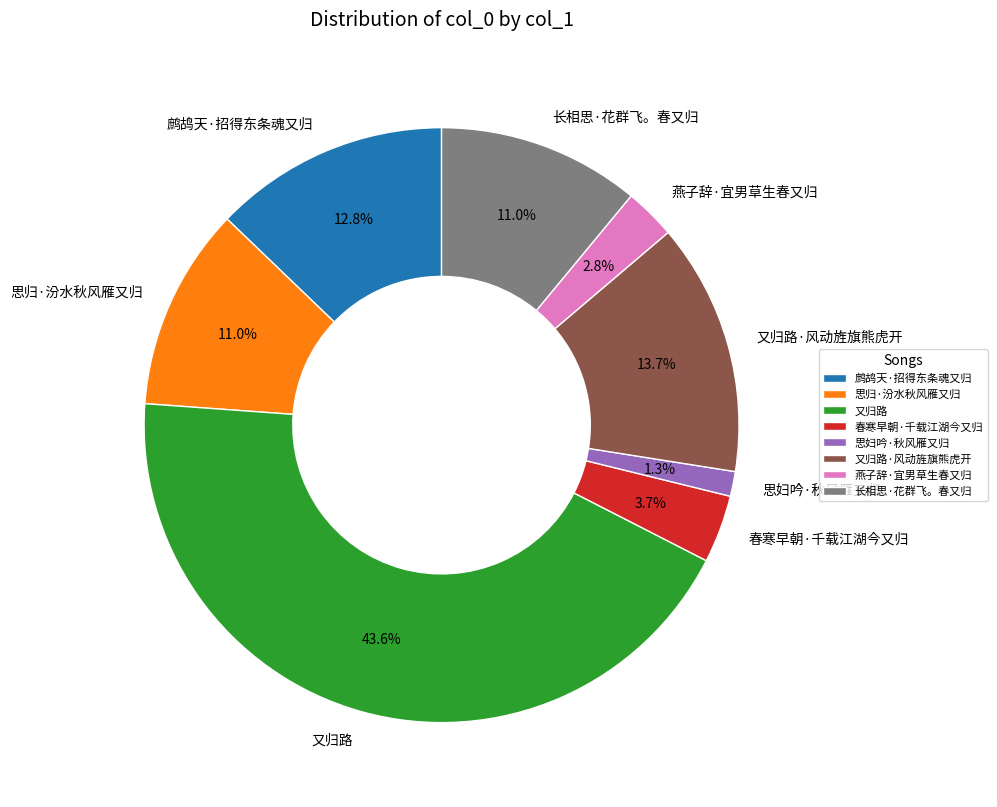

Between 思妇吟·秋风雁又归 and 春寒早朝·千载江湖今又归, which is larger?

春寒早朝·千载江湖今又归